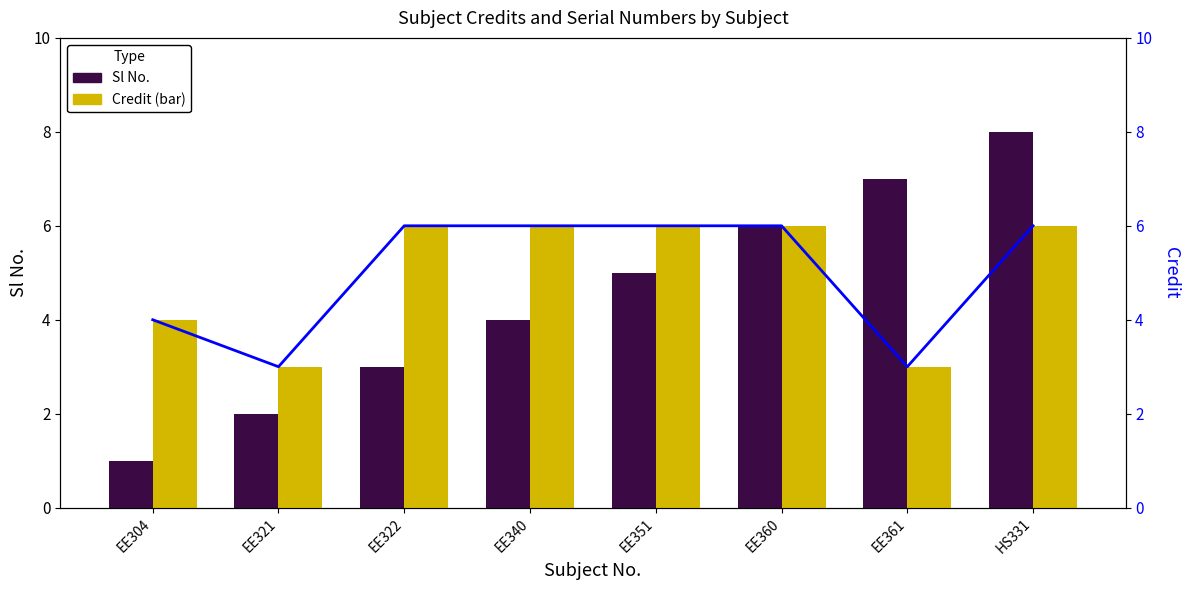

At which category is the sum across all series the highest?

HS331